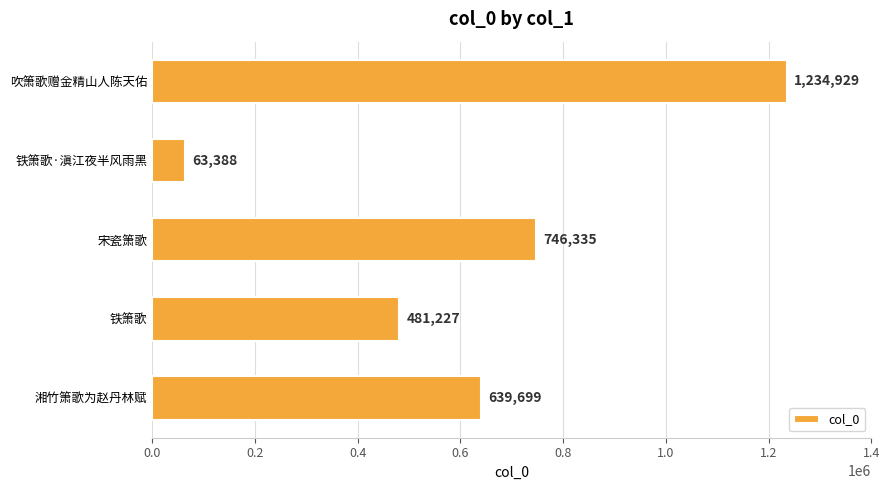

At which category does the chart reach its minimum across all series?

铁箫歌·滇江夜半风雨黑